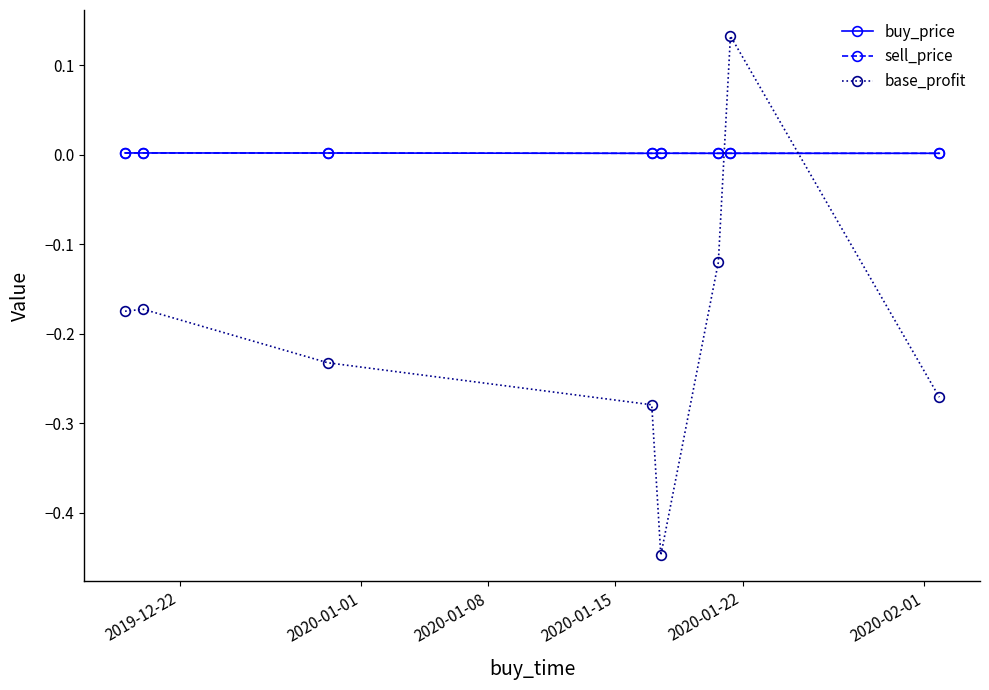

How many interior local valleys does the base_profit series have?

1